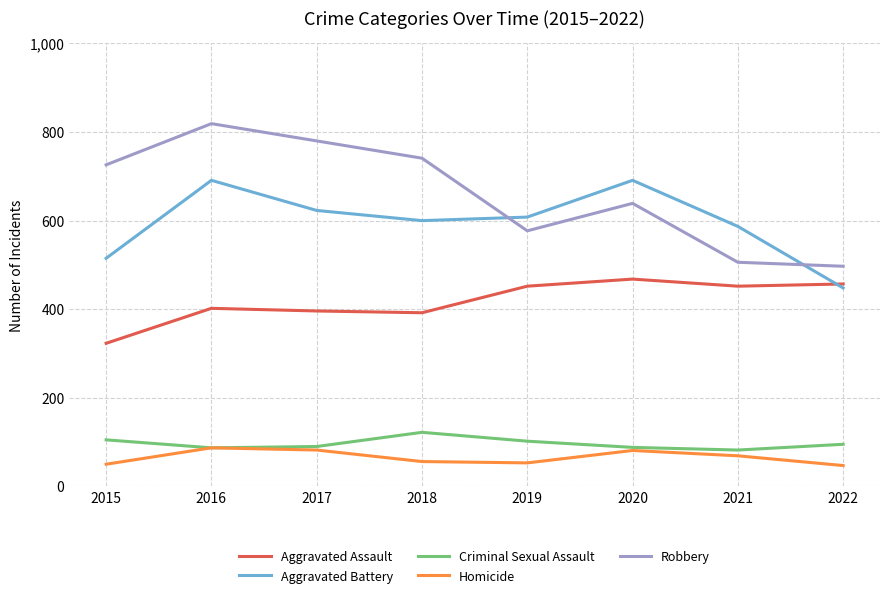

Between 2017 and 2020, which series saw the biggest shift?

Robbery